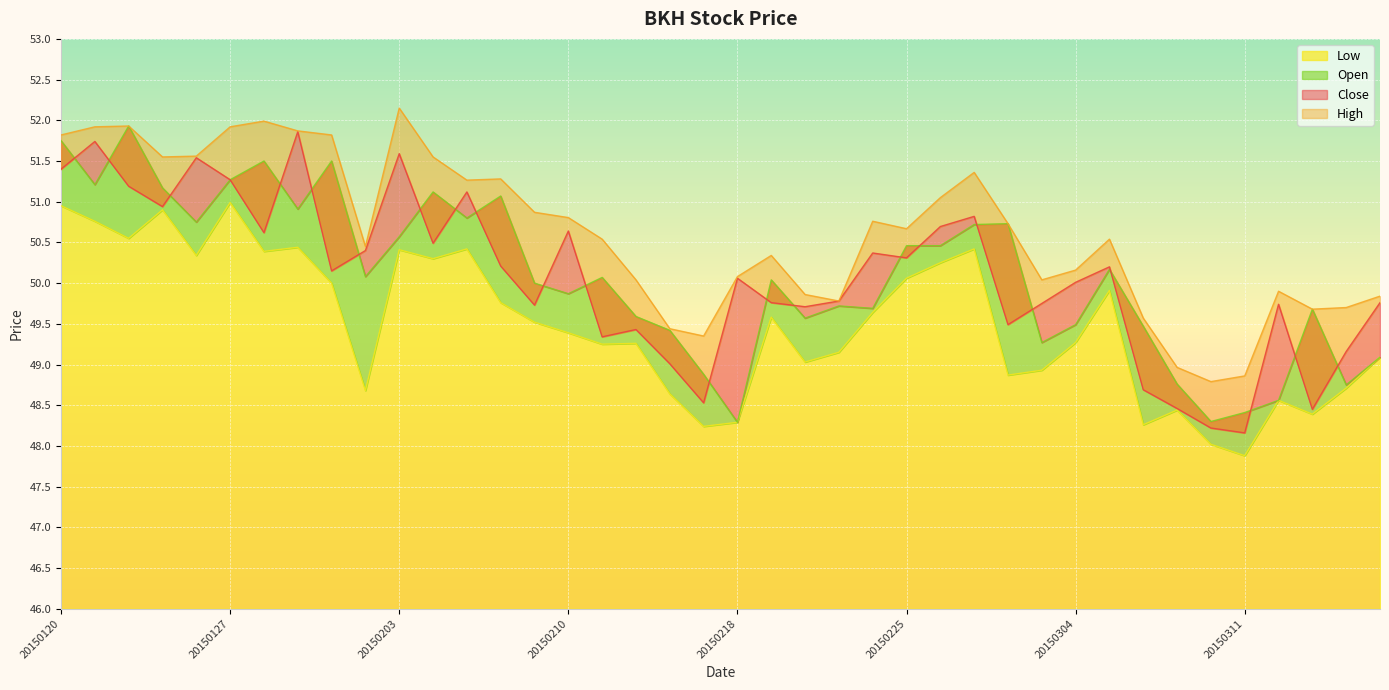

What is the maximum value for Open?

51.9